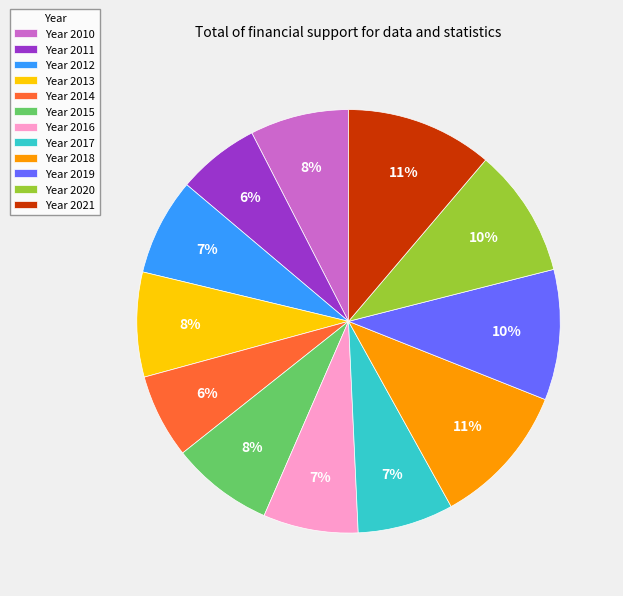

To the nearest percent, what is the difference between the largest and smallest slice percentages?

5%